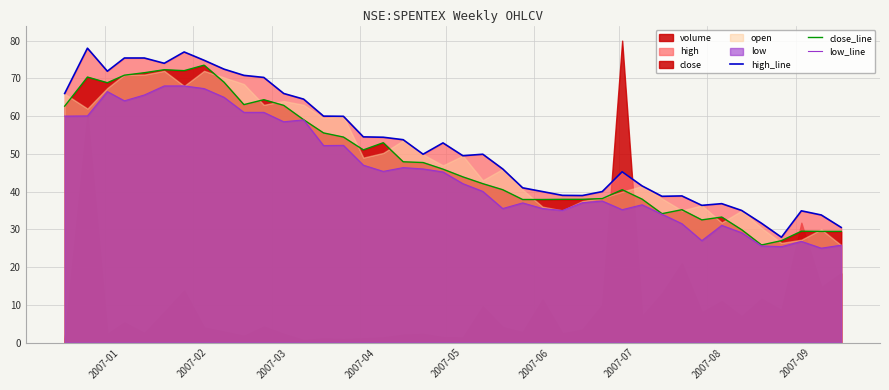

What is the difference between the maximum and minimum values in the close_line series?

47.6